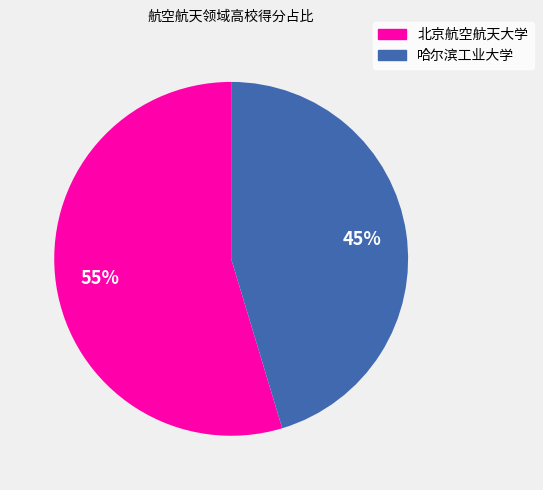

Does any single category account for the majority?

Yes